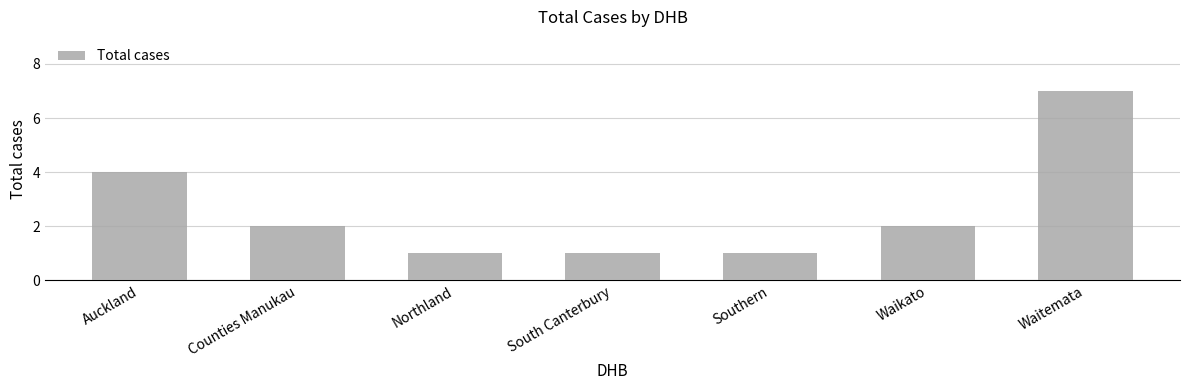

What is the label of the 5th bar from the left?

Southern